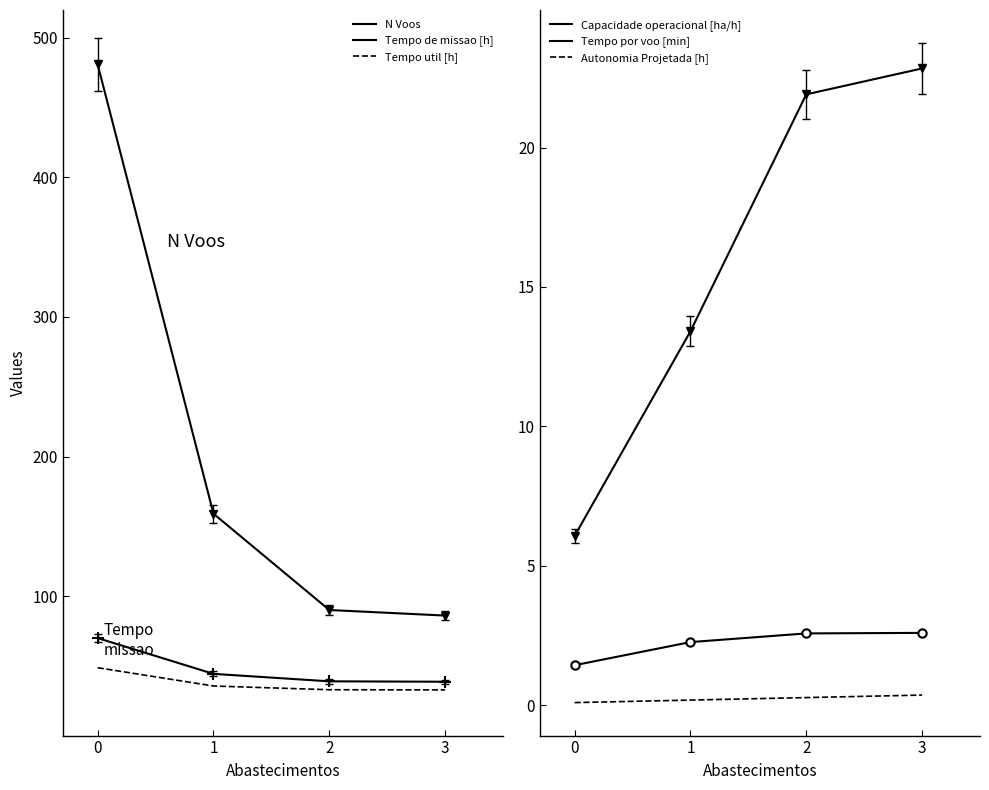

At 3, list the series in order from largest to smallest.

N Voos, Tempo de missao [h], Tempo util [h], Tempo por voo [min], Capacidade operacional [ha/h], Autonomia Projetada [h]